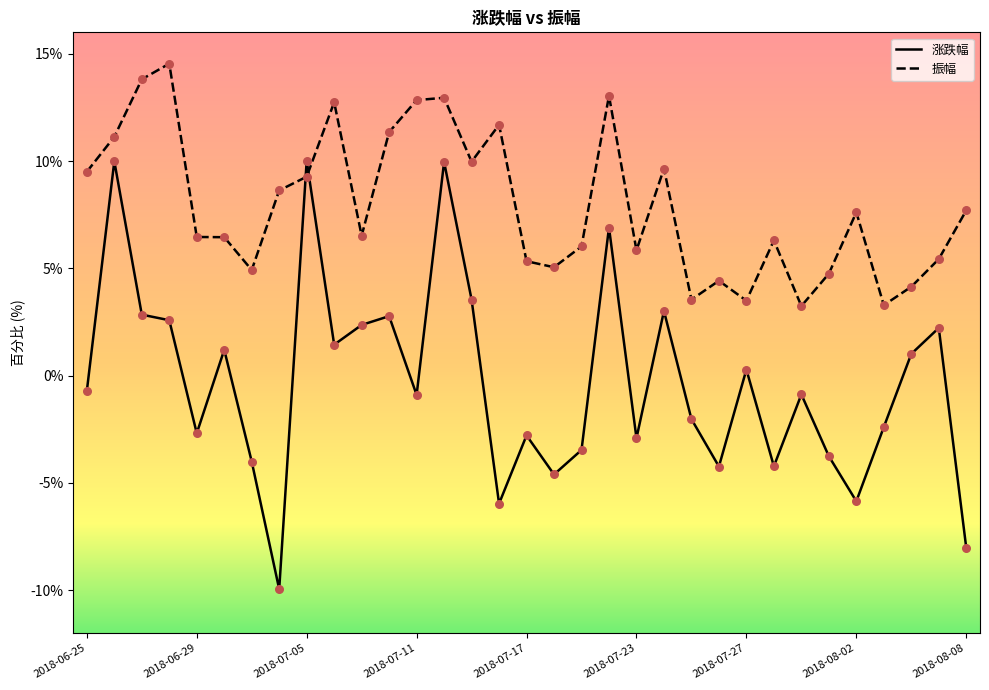

Which series has the largest total across all categories?

振幅